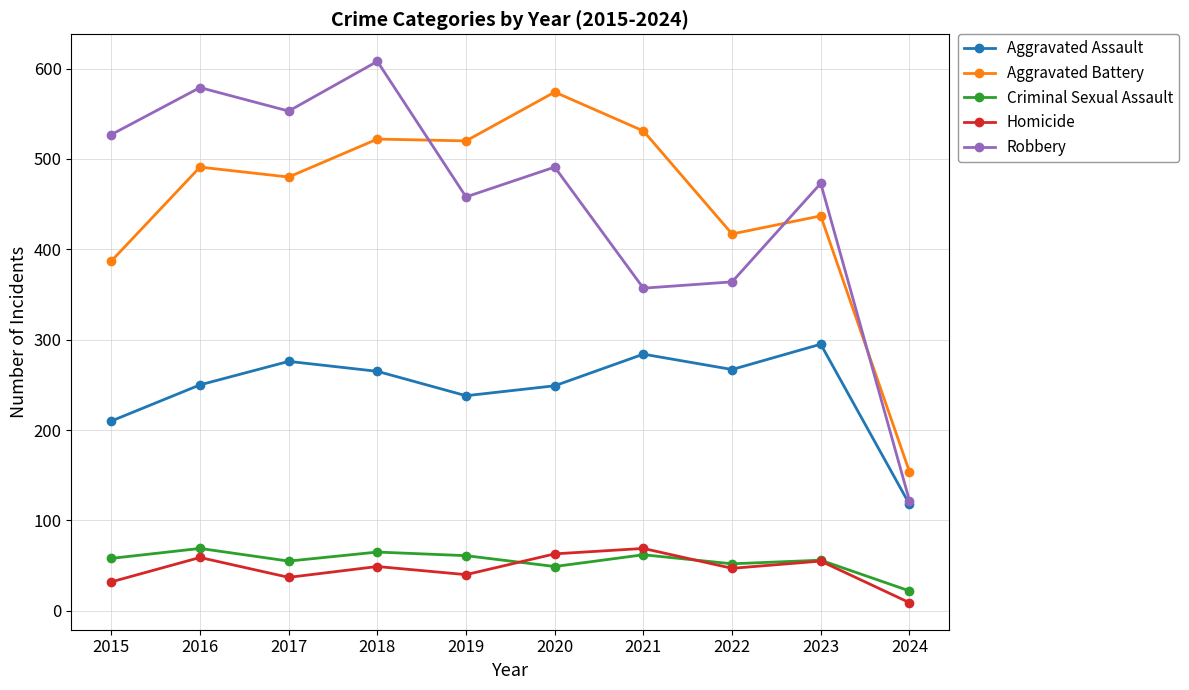

At which label does Homicide reach its minimum?

2024